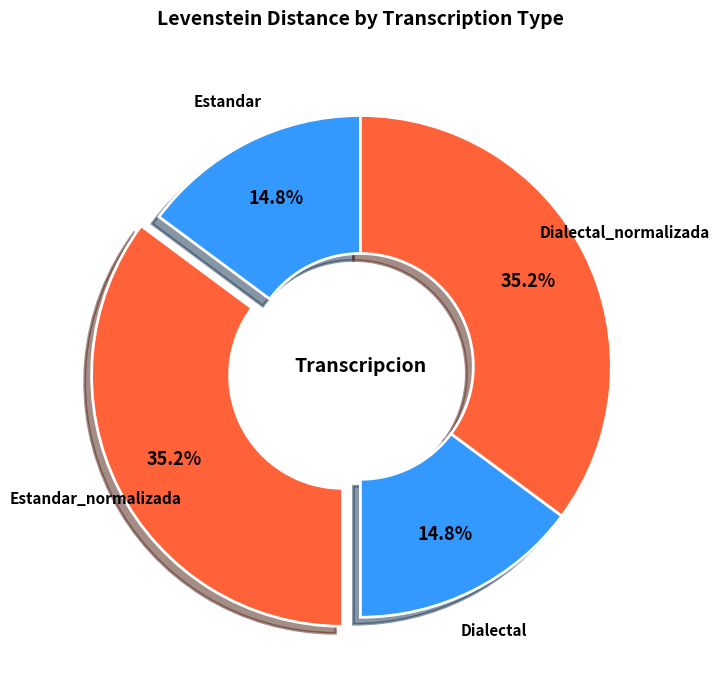

How much of the chart is everything except Dialectal?

85.2%